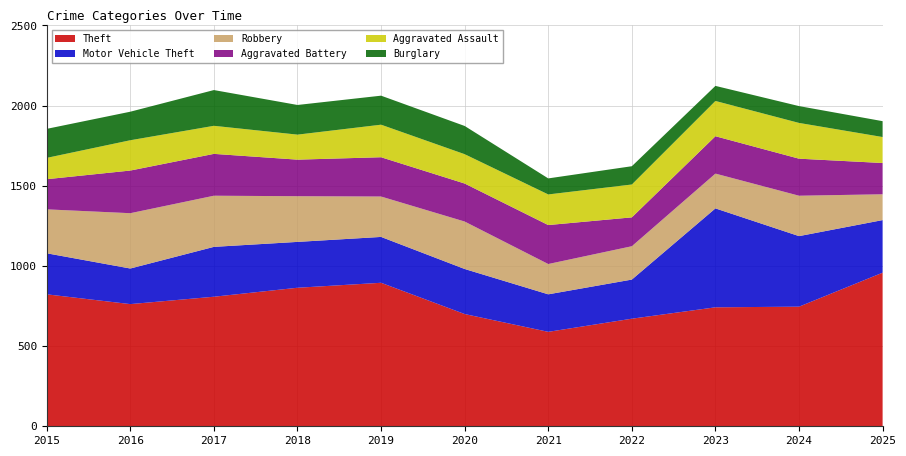

Reading left to right, list all the values displayed in this chart.

Theft: 2015=823	2016=762	2017=808	2018=864	2019=895	2020=700	2021=589	2022=671	2023=742	2024=746	2025=958
Motor Vehicle Theft: 2015=256	2016=222	2017=311	2018=286	2019=286	2020=281	2021=234	2022=244	2023=617	2024=440	2025=328
Robbery: 2015=274	2016=345	2017=319	2018=285	2019=252	2020=296	2021=189	2022=208	2023=217	2024=252	2025=161
Aggravated Battery: 2015=188	2016=266	2017=261	2018=228	2019=245	2020=237	2021=243	2022=180	2023=233	2024=231	2025=195
Aggravated Assault: 2015=133	2016=189	2017=175	2018=156	2019=203	2020=183	2021=191	2022=205	2023=220	2024=223	2025=162
Burglary: 2015=181	2016=178	2017=223	2018=185	2019=181	2020=176	2021=100	2022=114	2023=94	2024=105	2025=99